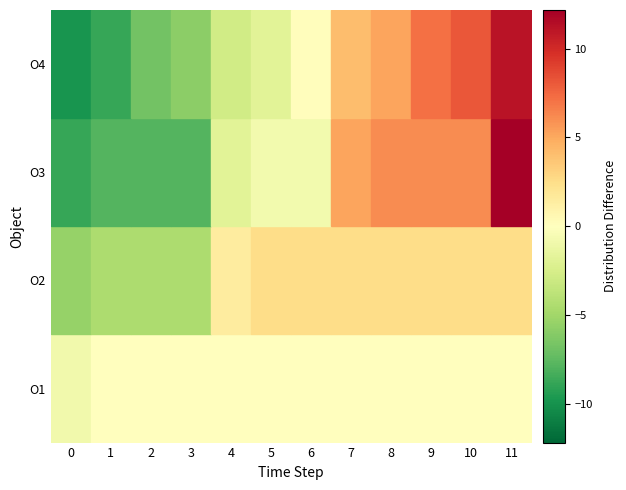

Which series changed the most between 1 and 6?

O4